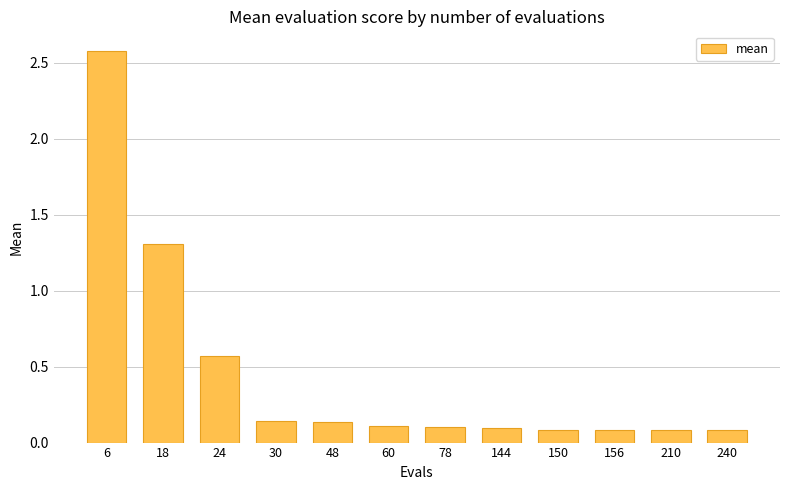

What is the sum of all values?

5.4